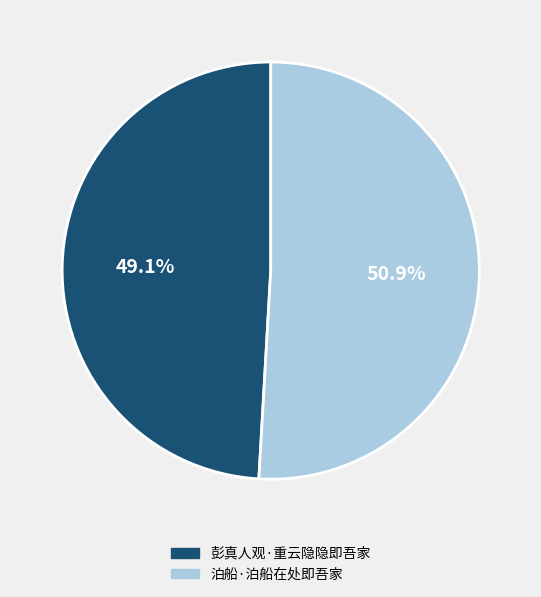

The 泊船·泊船在处即吾家 slice represents 51% of the pie. True or false?

True